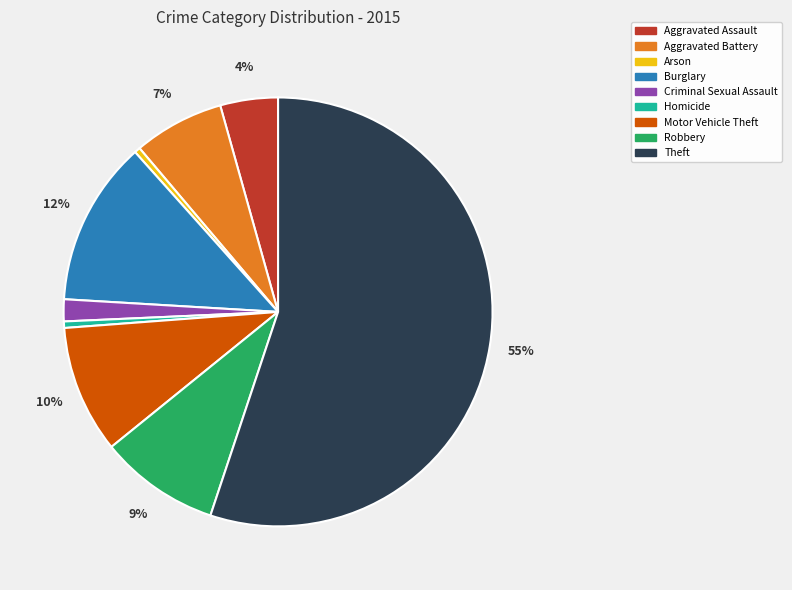

To the nearest percent, what portion does Burglary represent?

12%